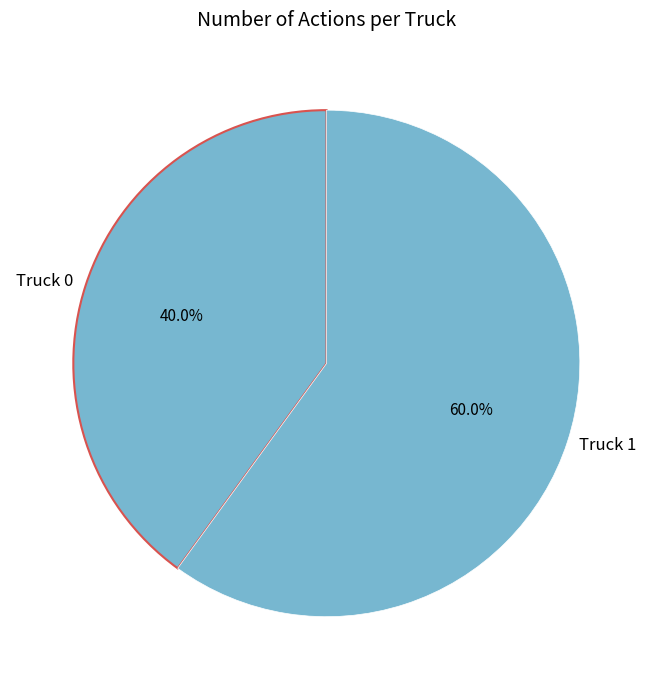

How many segments does this pie chart have?

2